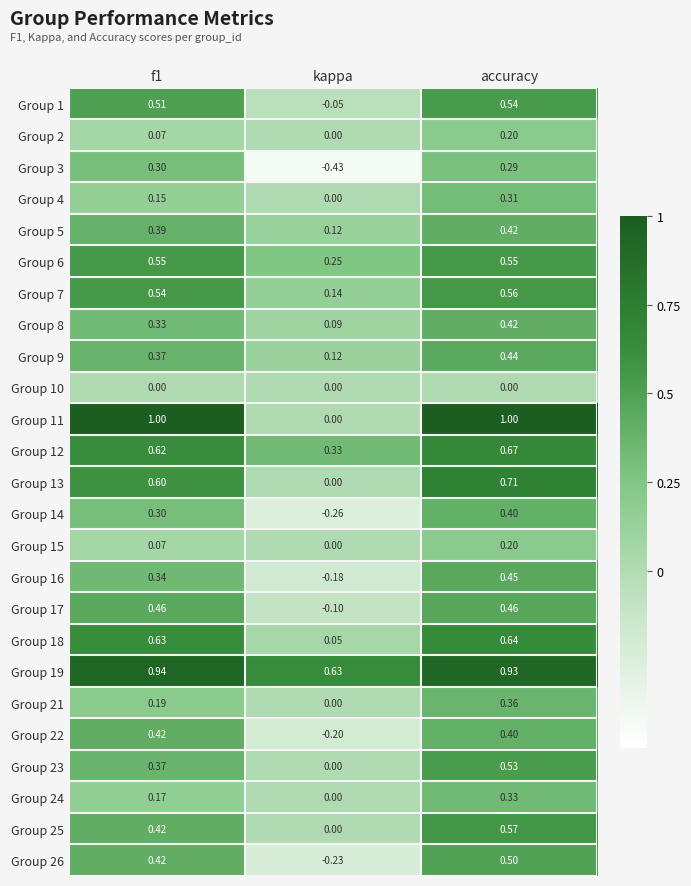

At which label is Group 23 closest to 0?

kappa